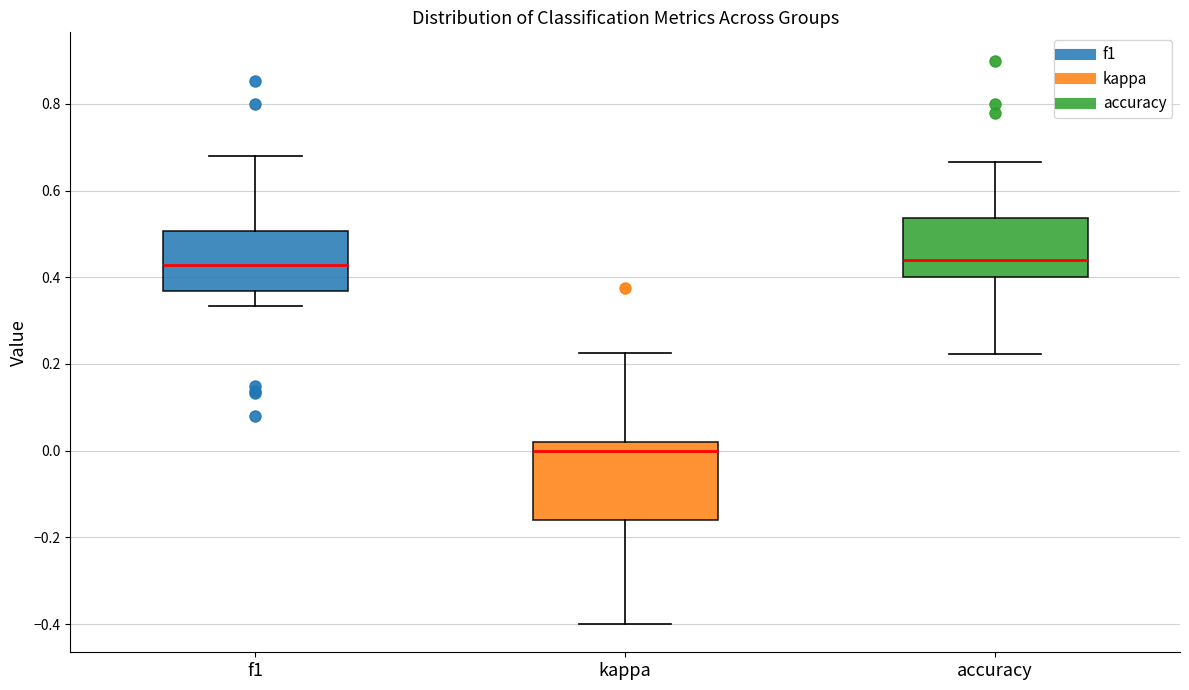

Reading left to right, read every box against the y-axis: the position of its median line, the range the box covers, and the ends of its whiskers. The values are not printed on the chart, so give them approximately, as read against the axis.

f1: median 0.42, box 0.36 to 0.50, whiskers 0.34 to 0.68
kappa: median 0.00, box -0.16 to 0.02, whiskers -0.40 to 0.22
accuracy: median 0.44, box 0.40 to 0.54, whiskers 0.22 to 0.66